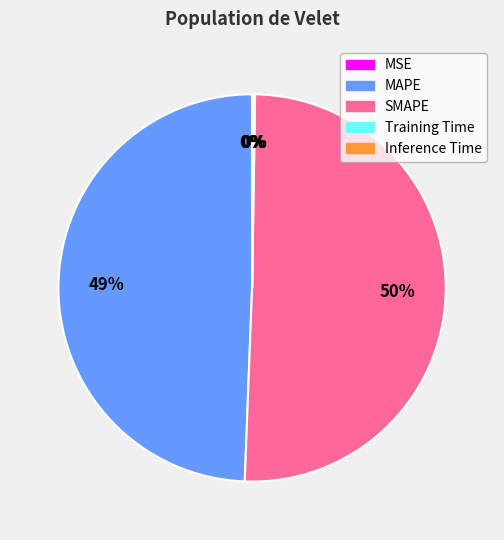

To the nearest percent, what is the combined percentage of MAPE and SMAPE?

100%